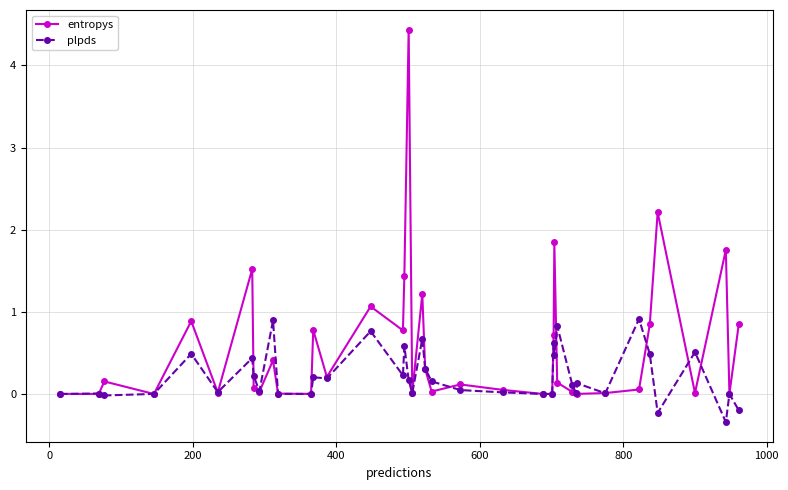

True or false: plpds has more than 0 points higher than both neighbors.

True